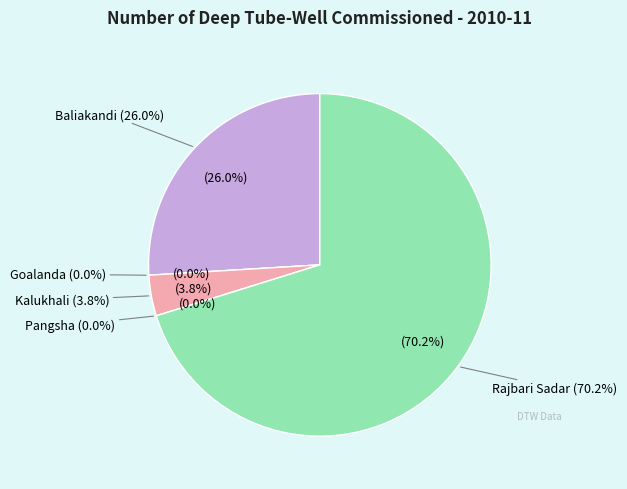

What is the change in value from Goalanda to Kalukhali?

+4